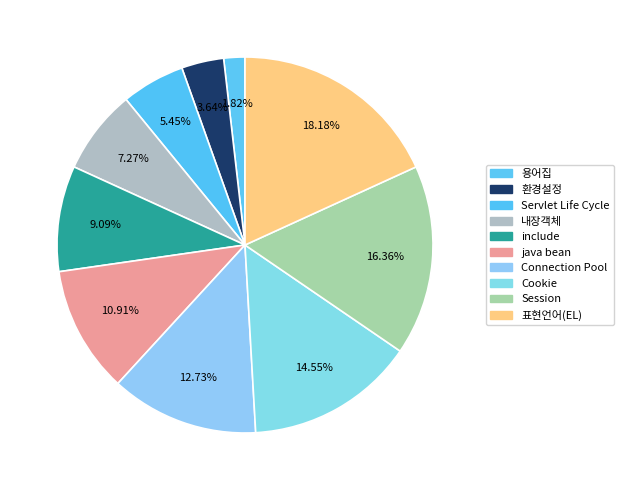

Combined, what portion of the pie is Cookie and Connection Pool?

27.3%